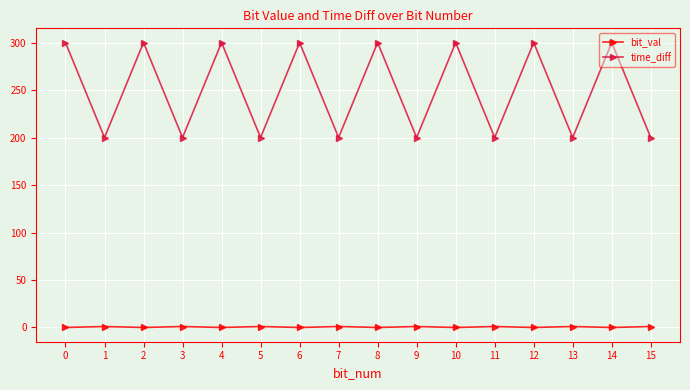

Where is the first local maximum for time_diff?

2